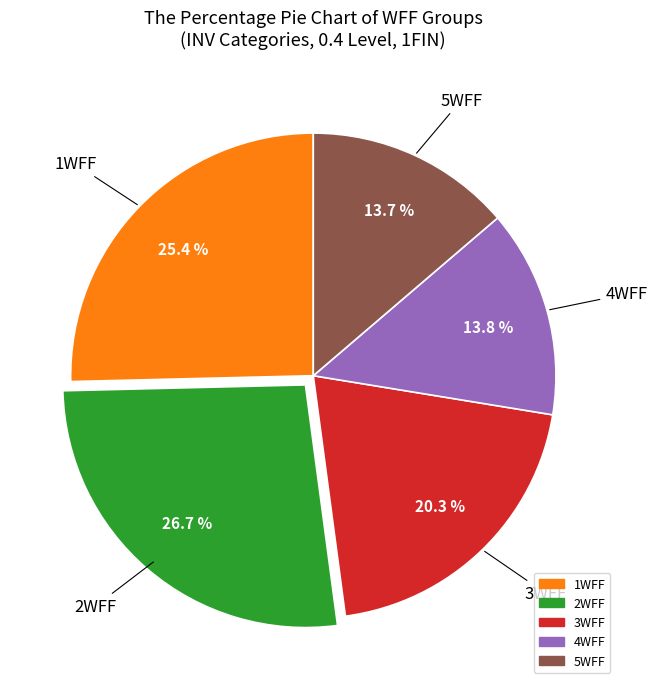

Do 2WFF and 1WFF together represent more than half of the pie?

Yes